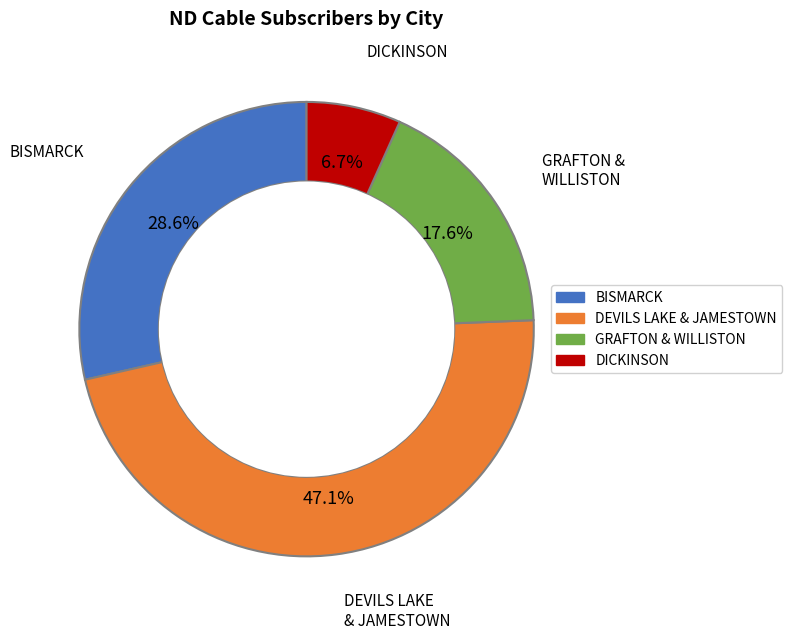

To the nearest percent, what is the average slice percentage?

25%